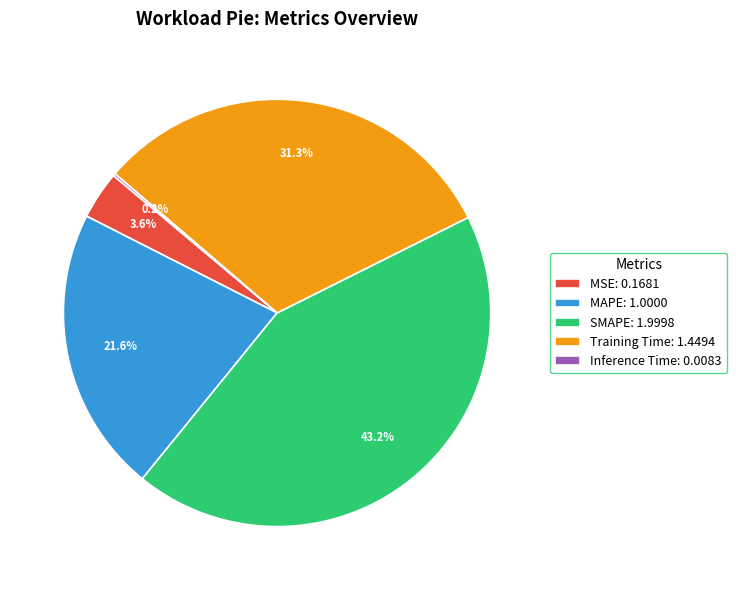

Which category has the biggest portion of the pie?

SMAPE